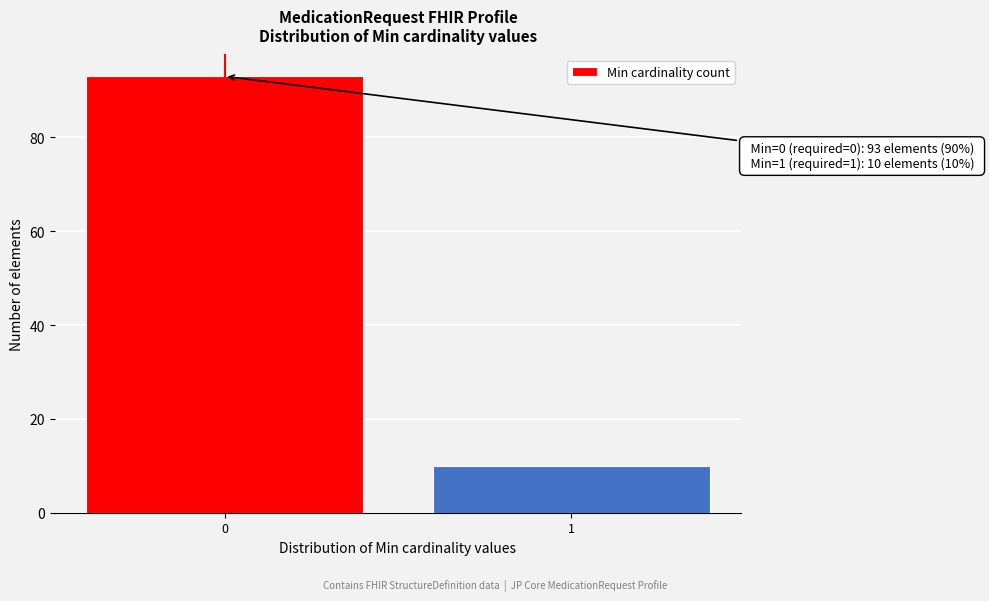

Reading left to right, extract all data points from this chart.

0=93	1=10